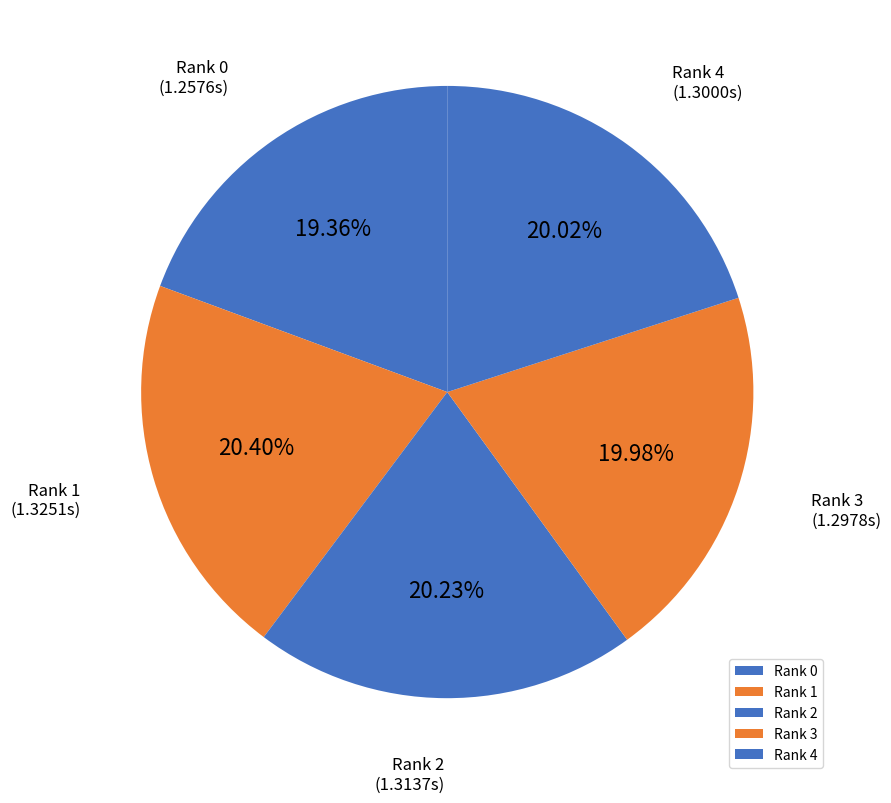

Which slice is the smallest?

Rank 0